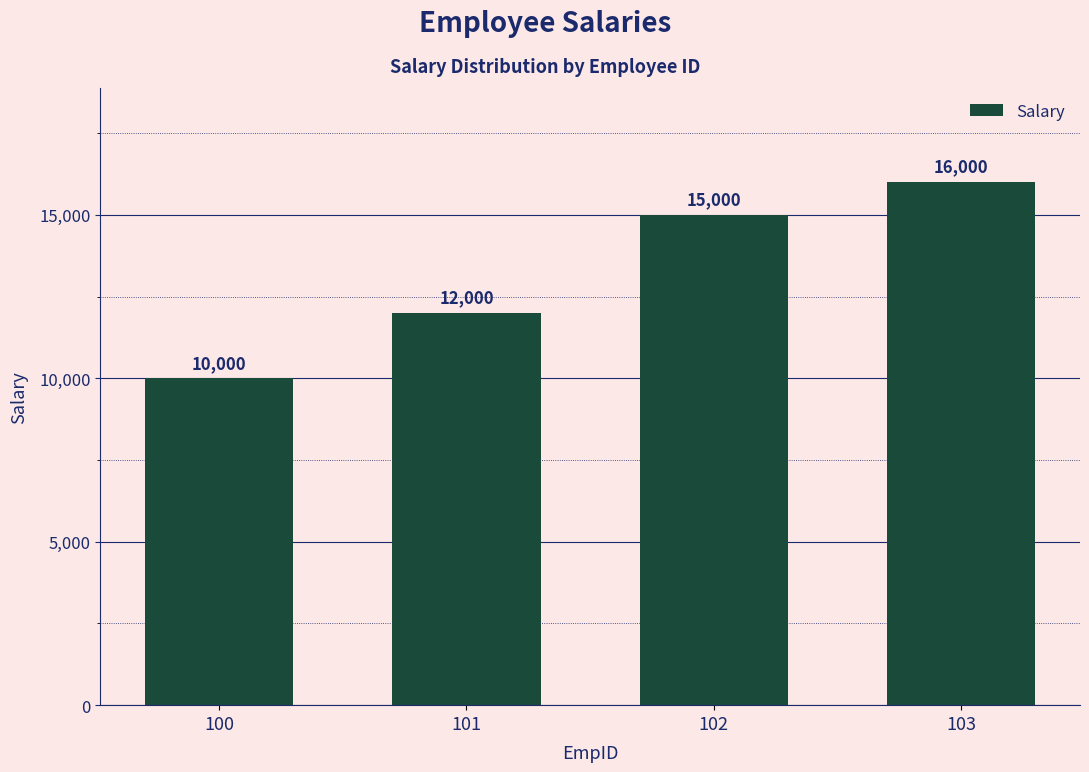

Count the number of categories in the chart.

4